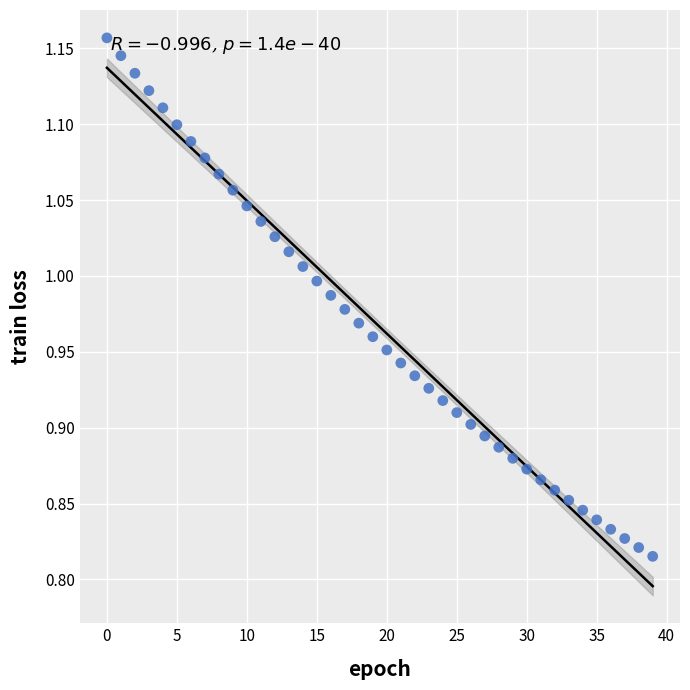

What is the range of Y values (max minus min)?

0.3